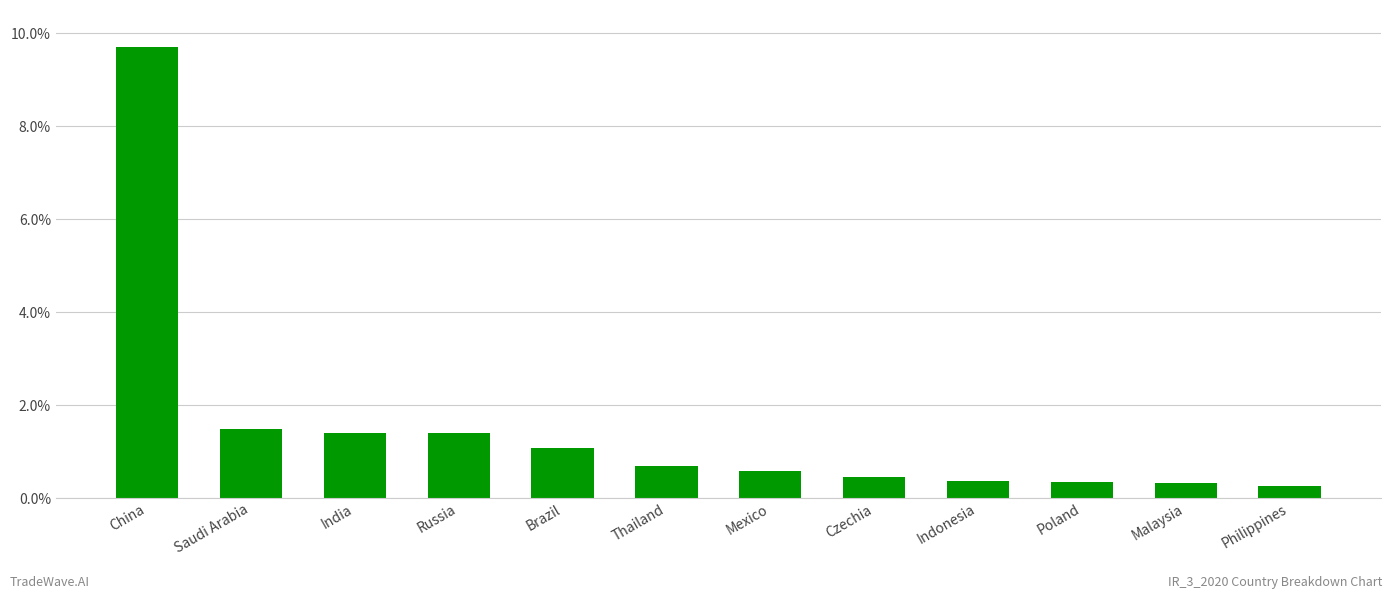

List the labels in order of value, largest first.

China, Saudi Arabia, India, Russia, Brazil, Thailand, Mexico, Czechia, Indonesia, Poland, Malaysia, Philippines